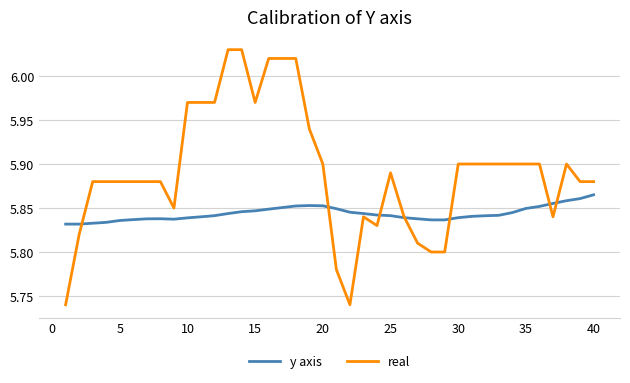

Which series has the largest range (max minus min)?

real